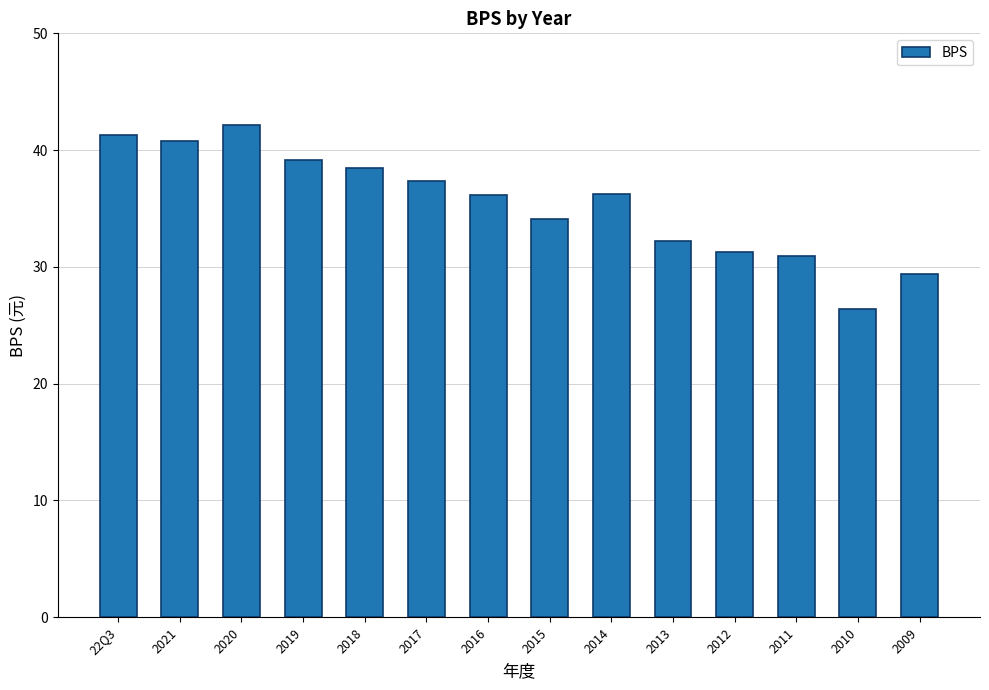

Does the chart contain stacked bars?

No